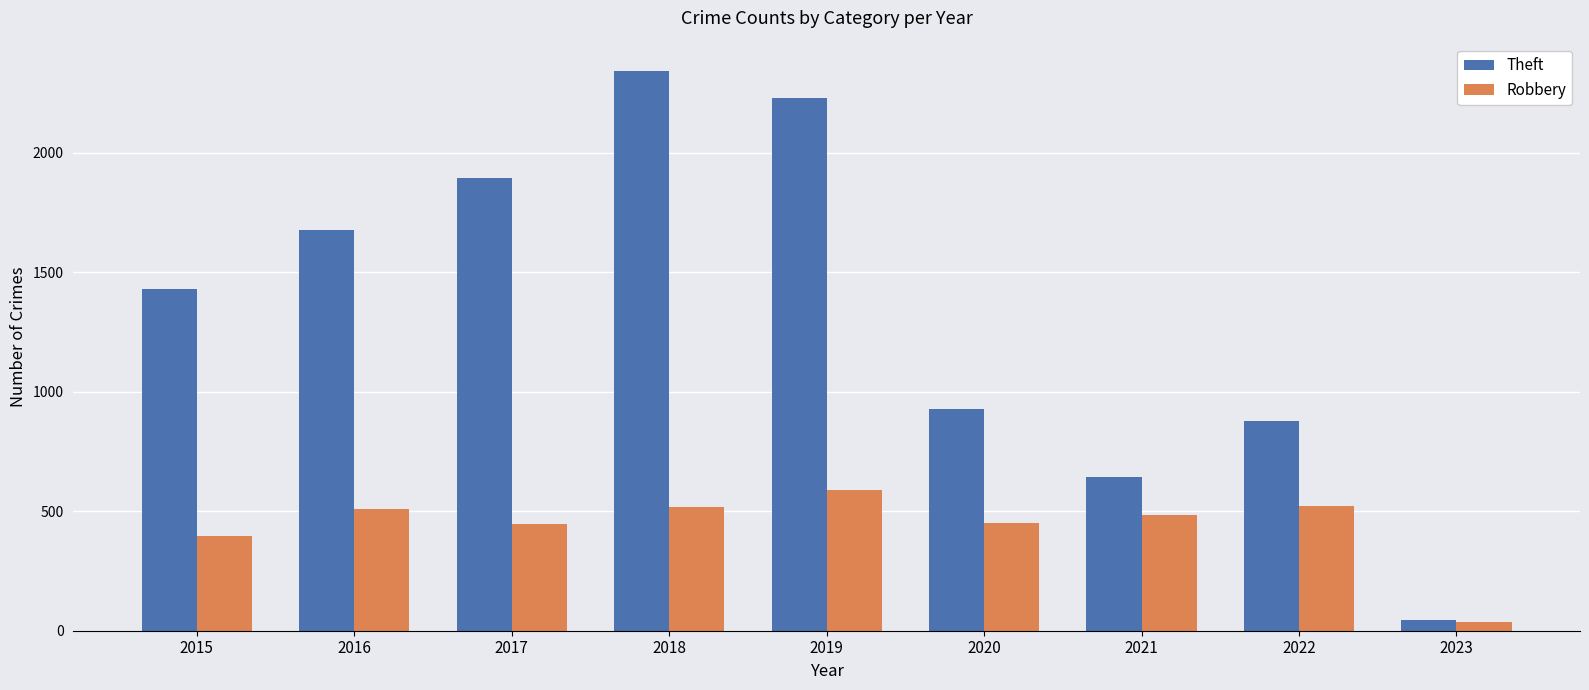

The Theft series shows 1378 at 2022. True or false?

False